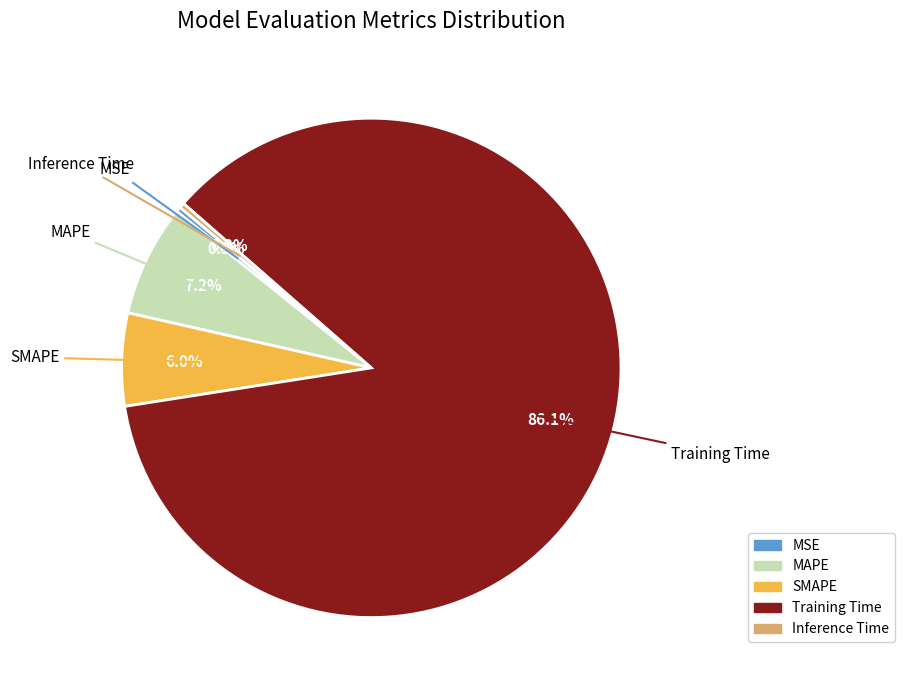

To the nearest percent, what is the combined percentage of Inference Time and MAPE?

8%